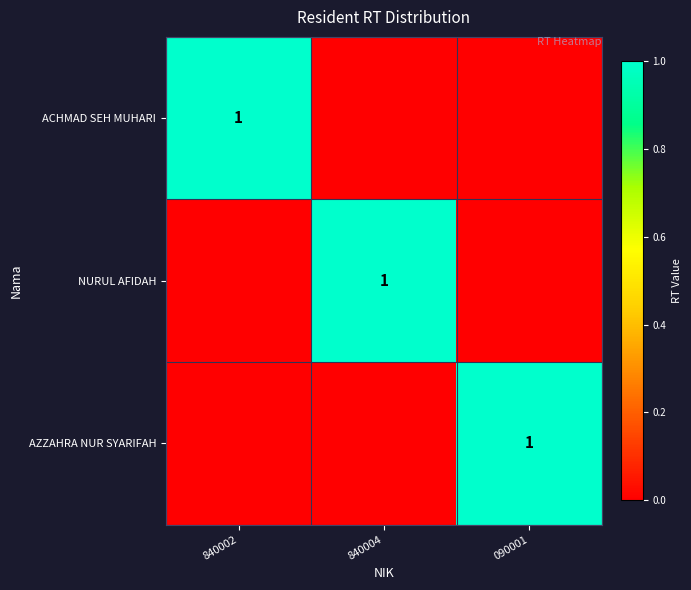

True or false: ACHMAD SEH MUHARI has a value of 0 at 840002.

False